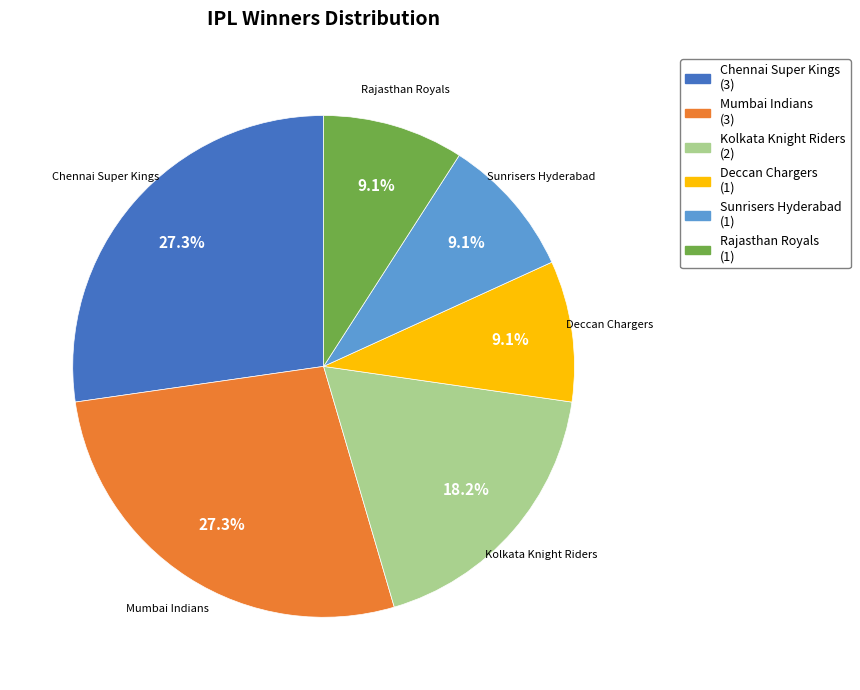

Count the number of slices in the pie.

6